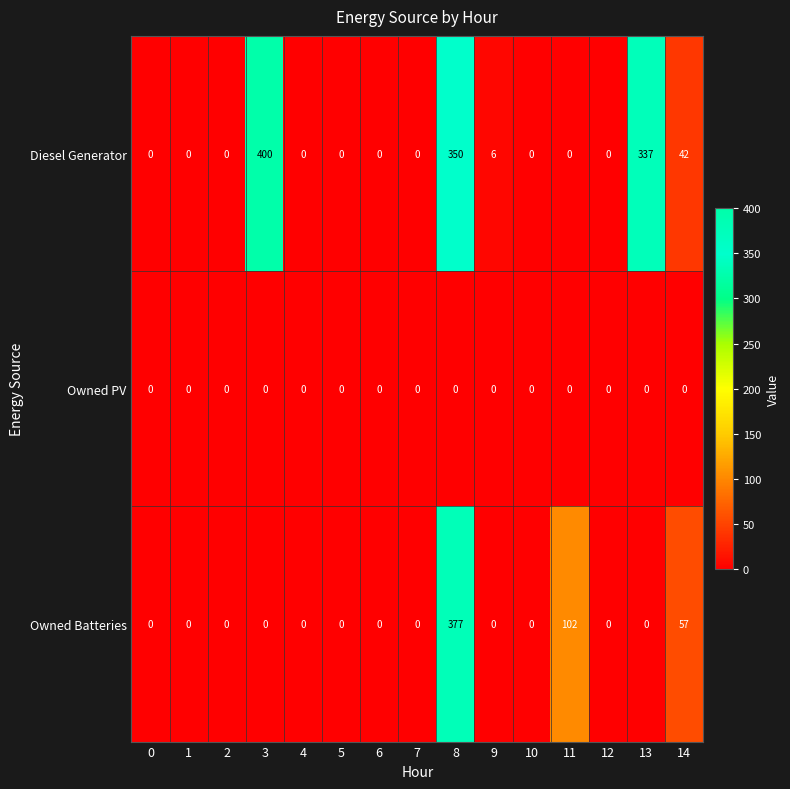

Rank the series by their average value, from lowest to highest.

Owned PV, Owned Batteries, Diesel Generator